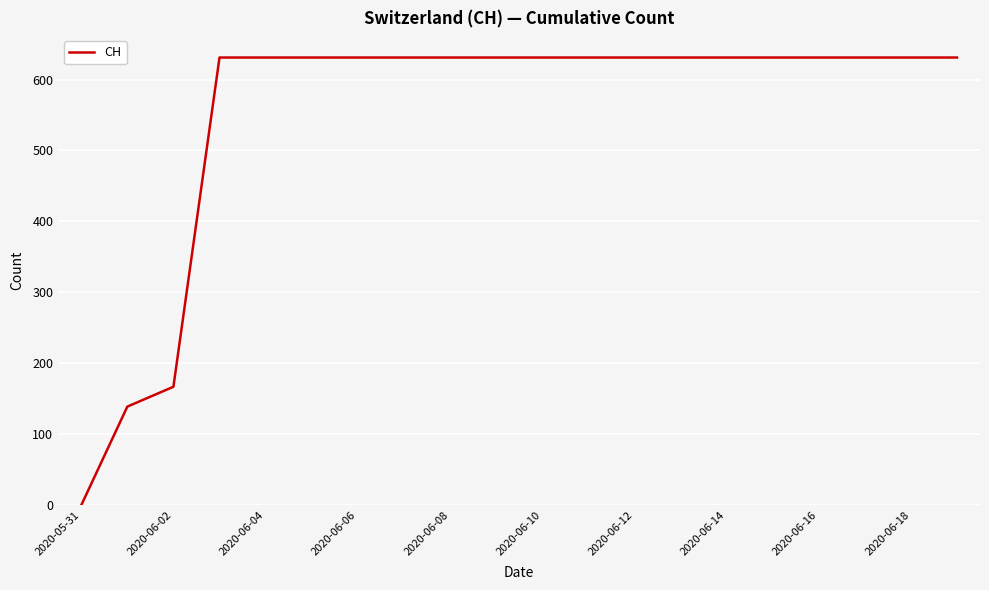

What is the maximum value shown in the chart?

631